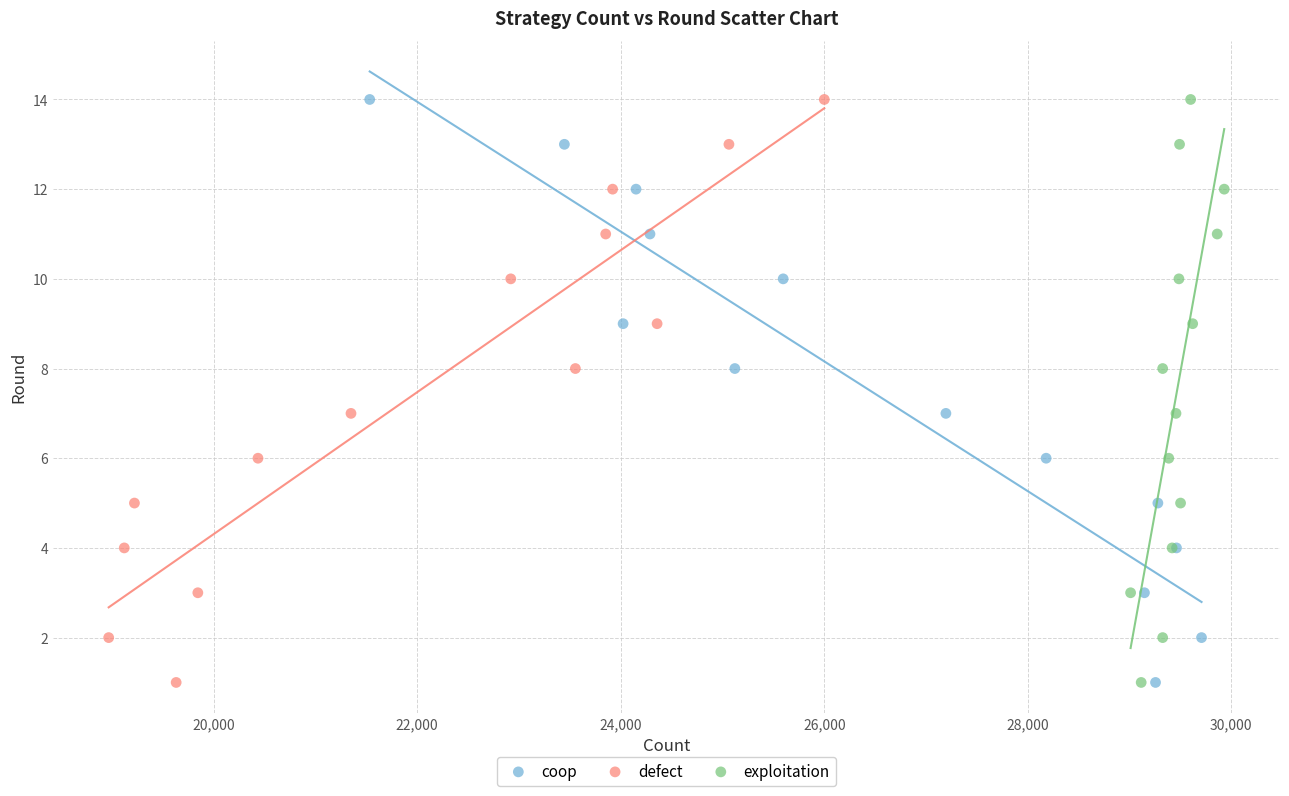

What are all the series names shown in the legend?

coop, defect, exploitation